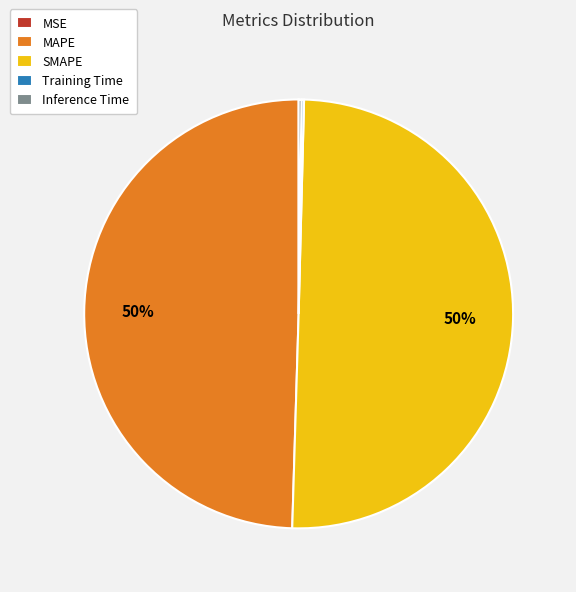

Which slice represents more than half of the pie?

SMAPE